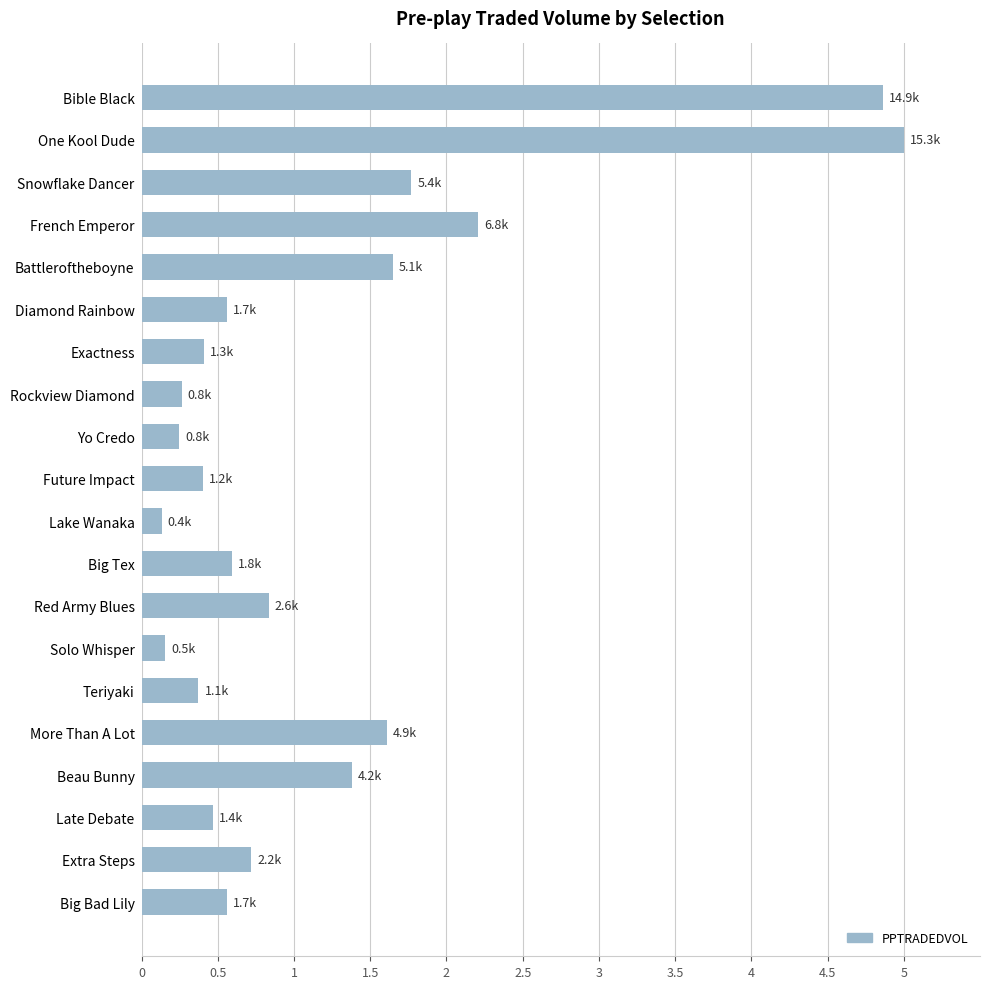

Which category has the highest value across all series?

One Kool Dude